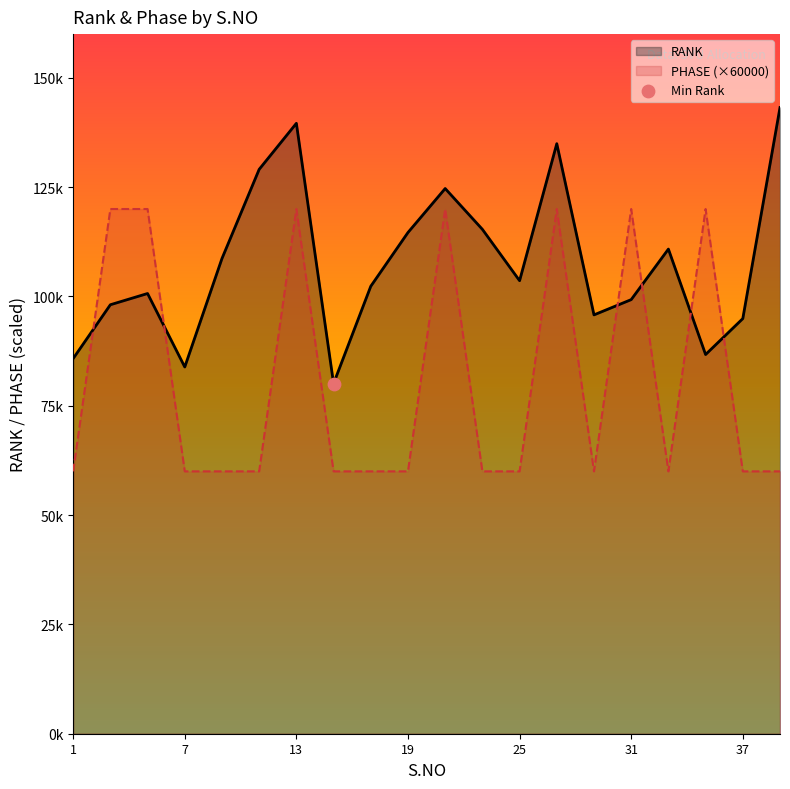

What are all the series names shown in the legend?

RANK, PHASE